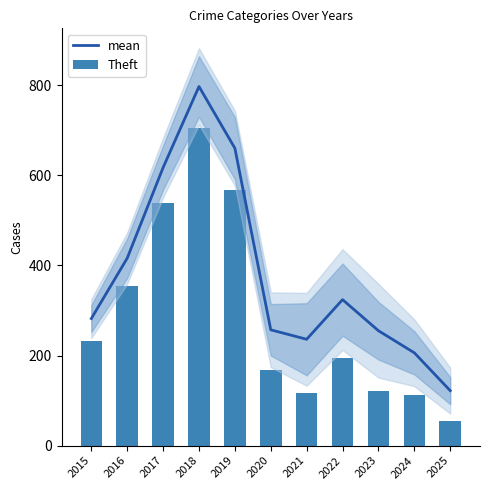

Rank the series by their maximum value, from highest to lowest.

mean, Theft